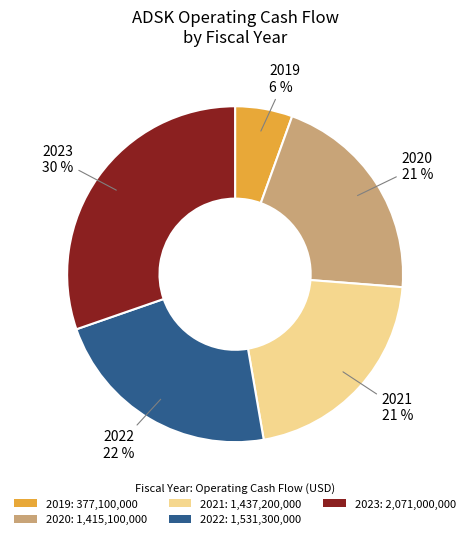

Is the sum of 2023 and 2022 greater than half?

Yes